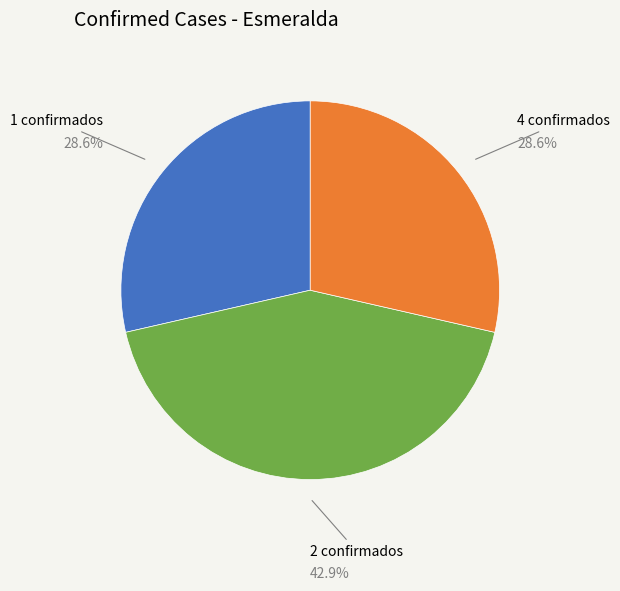

Is there a majority slice in this chart?

No